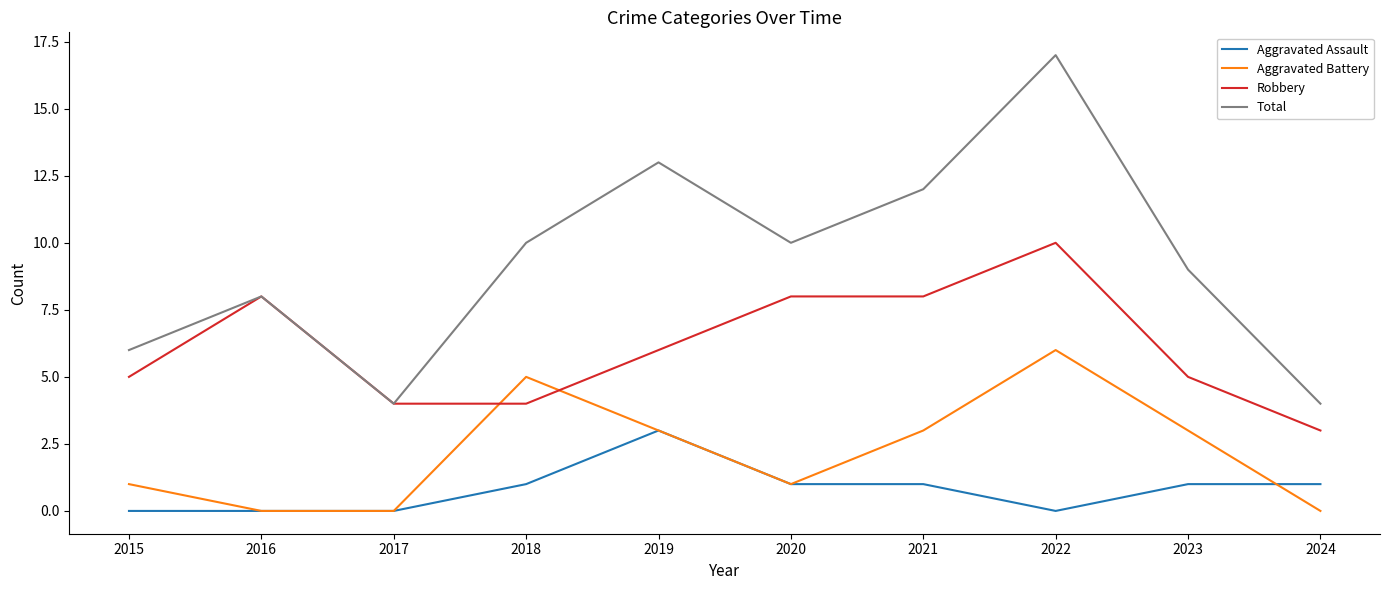

What is the sum of the Total values at 2020 and 2024?

14